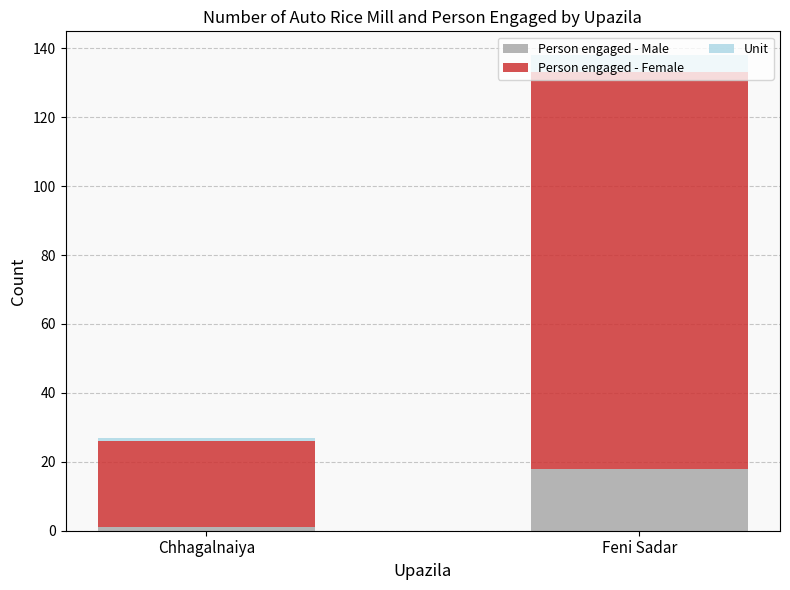

At which category is the sum across all series the highest?

Feni Sadar